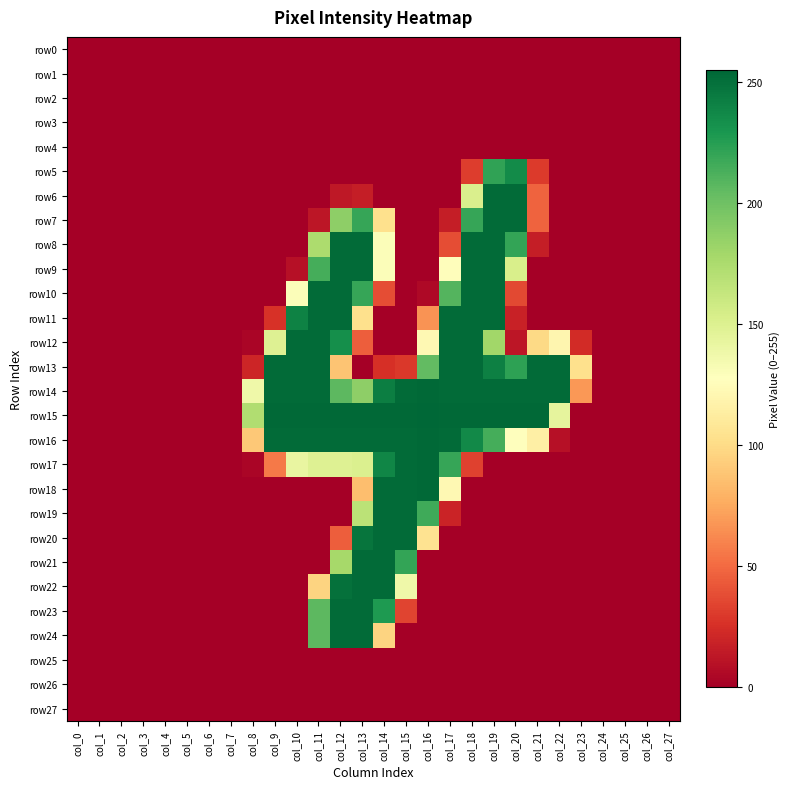

Reading right to left, transcribe all the data shown in this chart.

row0: col_27=0	col_26=0	col_25=0	col_24=0	col_23=0	col_22=0	col_21=0	col_20=0	col_19=0	col_18=0	col_17=0	col_16=0	col_15=0	col_14=0	col_13=0	col_12=0	col_11=0	col_10=0	col_9=0	col_8=0	col_7=0	col_6=0	col_5=0	col_4=0	col_3=0	col_2=0	col_1=0	col_0=0
row1: col_27=0	col_26=0	col_25=0	col_24=0	col_23=0	col_22=0	col_21=0	col_20=0	col_19=0	col_18=0	col_17=0	col_16=0	col_15=0	col_14=0	col_13=0	col_12=0	col_11=0	col_10=0	col_9=0	col_8=0	col_7=0	col_6=0	col_5=0	col_4=0	col_3=0	col_2=0	col_1=0	col_0=0
row2: col_27=0	col_26=0	col_25=0	col_24=0	col_23=0	col_22=0	col_21=0	col_20=0	col_19=0	col_18=0	col_17=0	col_16=0	col_15=0	col_14=0	col_13=0	col_12=0	col_11=0	col_10=0	col_9=0	col_8=0	col_7=0	col_6=0	col_5=0	col_4=0	col_3=0	col_2=0	col_1=0	col_0=0
row3: col_27=0	col_26=0	col_25=0	col_24=0	col_23=0	col_22=0	col_21=0	col_20=0	col_19=0	col_18=0	col_17=0	col_16=0	col_15=0	col_14=0	col_13=0	col_12=0	col_11=0	col_10=0	col_9=0	col_8=0	col_7=0	col_6=0	col_5=0	col_4=0	col_3=0	col_2=0	col_1=0	col_0=0
row4: col_27=0	col_26=0	col_25=0	col_24=0	col_23=0	col_22=0	col_21=0	col_20=0	col_19=0	col_18=0	col_17=0	col_16=0	col_15=0	col_14=0	col_13=0	col_12=0	col_11=0	col_10=0	col_9=0	col_8=0	col_7=0	col_6=0	col_5=0	col_4=0	col_3=0	col_2=0	col_1=0	col_0=0
row5: col_27=0	col_26=0	col_25=0	col_24=0	col_23=0	col_22=0	col_21=30	col_20=236	col_19=222	col_18=31	col_17=0	col_16=0	col_15=0	col_14=0	col_13=0	col_12=0	col_11=0	col_10=0	col_9=0	col_8=0	col_7=0	col_6=0	col_5=0	col_4=0	col_3=0	col_2=0	col_1=0	col_0=0
row6: col_27=0	col_26=0	col_25=0	col_24=0	col_23=0	col_22=0	col_21=47	col_20=253	col_19=253	col_18=152	col_17=0	col_16=0	col_15=0	col_14=0	col_13=16	col_12=13	col_11=0	col_10=0	col_9=0	col_8=0	col_7=0	col_6=0	col_5=0	col_4=0	col_3=0	col_2=0	col_1=0	col_0=0
row7: col_27=0	col_26=0	col_25=0	col_24=0	col_23=0	col_22=0	col_21=47	col_20=253	col_19=253	col_18=220	col_17=16	col_16=0	col_15=0	col_14=103	col_13=220	col_12=188	col_11=12	col_10=0	col_9=0	col_8=0	col_7=0	col_6=0	col_5=0	col_4=0	col_3=0	col_2=0	col_1=0	col_0=0
row8: col_27=0	col_26=0	col_25=0	col_24=0	col_23=0	col_22=0	col_21=16	col_20=221	col_19=253	col_18=253	col_17=38	col_16=0	col_15=0	col_14=130	col_13=253	col_12=253	col_11=175	col_10=0	col_9=0	col_8=0	col_7=0	col_6=0	col_5=0	col_4=0	col_3=0	col_2=0	col_1=0	col_0=0
row9: col_27=0	col_26=0	col_25=0	col_24=0	col_23=0	col_22=0	col_21=0	col_20=153	col_19=253	col_18=253	col_17=126	col_16=0	col_15=0	col_14=130	col_13=253	col_12=253	col_11=215	col_10=9	col_9=0	col_8=0	col_7=0	col_6=0	col_5=0	col_4=0	col_3=0	col_2=0	col_1=0	col_0=0
row10: col_27=0	col_26=0	col_25=0	col_24=0	col_23=0	col_22=0	col_21=0	col_20=36	col_19=253	col_18=253	col_17=210	col_16=5	col_15=0	col_14=38	col_13=220	col_12=253	col_11=253	col_10=130	col_9=0	col_8=0	col_7=0	col_6=0	col_5=0	col_4=0	col_3=0	col_2=0	col_1=0	col_0=0
row11: col_27=0	col_26=0	col_25=0	col_24=0	col_23=0	col_22=0	col_21=0	col_20=18	col_19=253	col_18=253	col_17=253	col_16=66	col_15=0	col_14=0	col_13=103	col_12=253	col_11=253	col_10=241	col_9=26	col_8=0	col_7=0	col_6=0	col_5=0	col_4=0	col_3=0	col_2=0	col_1=0	col_0=0
row12: col_27=0	col_26=0	col_25=0	col_24=0	col_23=23	col_22=120	col_21=99	col_20=12	col_19=180	col_18=253	col_17=253	col_16=122	col_15=0	col_14=0	col_13=45	col_12=234	col_11=253	col_10=253	col_9=149	col_8=3	col_7=0	col_6=0	col_5=0	col_4=0	col_3=0	col_2=0	col_1=0	col_0=0
row13: col_27=0	col_26=0	col_25=0	col_24=0	col_23=103	col_22=253	col_21=253	col_20=223	col_19=242	col_18=253	col_17=253	col_16=205	col_15=29	col_14=25	col_13=0	col_12=88	col_11=253	col_10=253	col_9=253	col_8=20	col_7=0	col_6=0	col_5=0	col_4=0	col_3=0	col_2=0	col_1=0	col_0=0
row14: col_27=0	col_26=0	col_25=0	col_24=0	col_23=68	col_22=253	col_21=253	col_20=253	col_19=253	col_18=253	col_17=253	col_16=254	col_15=253	col_14=243	col_13=188	col_12=207	col_11=253	col_10=253	col_9=253	col_8=138	col_7=0	col_6=0	col_5=0	col_4=0	col_3=0	col_2=0	col_1=0	col_0=0
row15: col_27=0	col_26=0	col_25=0	col_24=0	col_23=0	col_22=144	col_21=254	col_20=254	col_19=254	col_18=254	col_17=254	col_16=255	col_15=254	col_14=254	col_13=254	col_12=254	col_11=254	col_10=254	col_9=254	col_8=173	col_7=0	col_6=0	col_5=0	col_4=0	col_3=0	col_2=0	col_1=0	col_0=0
row16: col_27=0	col_26=0	col_25=0	col_24=0	col_23=0	col_22=9	col_21=115	col_20=128	col_19=215	col_18=237	col_17=253	col_16=254	col_15=253	col_14=253	col_13=253	col_12=253	col_11=253	col_10=253	col_9=253	col_8=90	col_7=0	col_6=0	col_5=0	col_4=0	col_3=0	col_2=0	col_1=0	col_0=0
row17: col_27=0	col_26=0	col_25=0	col_24=0	col_23=0	col_22=0	col_21=0	col_20=0	col_19=0	col_18=33	col_17=220	col_16=254	col_15=253	col_14=239	col_13=151	col_12=149	col_11=149	col_10=142	col_9=56	col_8=3	col_7=0	col_6=0	col_5=0	col_4=0	col_3=0	col_2=0	col_1=0	col_0=0
row18: col_27=0	col_26=0	col_25=0	col_24=0	col_23=0	col_22=0	col_21=0	col_20=0	col_19=0	col_18=0	col_17=122	col_16=254	col_15=253	col_14=253	col_13=85	col_12=0	col_11=0	col_10=0	col_9=0	col_8=0	col_7=0	col_6=0	col_5=0	col_4=0	col_3=0	col_2=0	col_1=0	col_0=0
row19: col_27=0	col_26=0	col_25=0	col_24=0	col_23=0	col_22=0	col_21=0	col_20=0	col_19=0	col_18=0	col_17=19	col_16=217	col_15=253	col_14=253	col_13=168	col_12=0	col_11=0	col_10=0	col_9=0	col_8=0	col_7=0	col_6=0	col_5=0	col_4=0	col_3=0	col_2=0	col_1=0	col_0=0
row20: col_27=0	col_26=0	col_25=0	col_24=0	col_23=0	col_22=0	col_21=0	col_20=0	col_19=0	col_18=0	col_17=0	col_16=105	col_15=253	col_14=253	col_13=248	col_12=45	col_11=0	col_10=0	col_9=0	col_8=0	col_7=0	col_6=0	col_5=0	col_4=0	col_3=0	col_2=0	col_1=0	col_0=0
row21: col_27=0	col_26=0	col_25=0	col_24=0	col_23=0	col_22=0	col_21=0	col_20=0	col_19=0	col_18=0	col_17=0	col_16=0	col_15=221	col_14=253	col_13=253	col_12=178	col_11=0	col_10=0	col_9=0	col_8=0	col_7=0	col_6=0	col_5=0	col_4=0	col_3=0	col_2=0	col_1=0	col_0=0
row22: col_27=0	col_26=0	col_25=0	col_24=0	col_23=0	col_22=0	col_21=0	col_20=0	col_19=0	col_18=0	col_17=0	col_16=0	col_15=138	col_14=253	col_13=253	col_12=250	col_11=96	col_10=0	col_9=0	col_8=0	col_7=0	col_6=0	col_5=0	col_4=0	col_3=0	col_2=0	col_1=0	col_0=0
row23: col_27=0	col_26=0	col_25=0	col_24=0	col_23=0	col_22=0	col_21=0	col_20=0	col_19=0	col_18=0	col_17=0	col_16=0	col_15=34	col_14=228	col_13=253	col_12=253	col_11=207	col_10=0	col_9=0	col_8=0	col_7=0	col_6=0	col_5=0	col_4=0	col_3=0	col_2=0	col_1=0	col_0=0
row24: col_27=0	col_26=0	col_25=0	col_24=0	col_23=0	col_22=0	col_21=0	col_20=0	col_19=0	col_18=0	col_17=0	col_16=0	col_15=0	col_14=96	col_13=253	col_12=253	col_11=207	col_10=0	col_9=0	col_8=0	col_7=0	col_6=0	col_5=0	col_4=0	col_3=0	col_2=0	col_1=0	col_0=0
row25: col_27=0	col_26=0	col_25=0	col_24=0	col_23=0	col_22=0	col_21=0	col_20=0	col_19=0	col_18=0	col_17=0	col_16=0	col_15=0	col_14=0	col_13=0	col_12=0	col_11=0	col_10=0	col_9=0	col_8=0	col_7=0	col_6=0	col_5=0	col_4=0	col_3=0	col_2=0	col_1=0	col_0=0
row26: col_27=0	col_26=0	col_25=0	col_24=0	col_23=0	col_22=0	col_21=0	col_20=0	col_19=0	col_18=0	col_17=0	col_16=0	col_15=0	col_14=0	col_13=0	col_12=0	col_11=0	col_10=0	col_9=0	col_8=0	col_7=0	col_6=0	col_5=0	col_4=0	col_3=0	col_2=0	col_1=0	col_0=0
row27: col_27=0	col_26=0	col_25=0	col_24=0	col_23=0	col_22=0	col_21=0	col_20=0	col_19=0	col_18=0	col_17=0	col_16=0	col_15=0	col_14=0	col_13=0	col_12=0	col_11=0	col_10=0	col_9=0	col_8=0	col_7=0	col_6=0	col_5=0	col_4=0	col_3=0	col_2=0	col_1=0	col_0=0